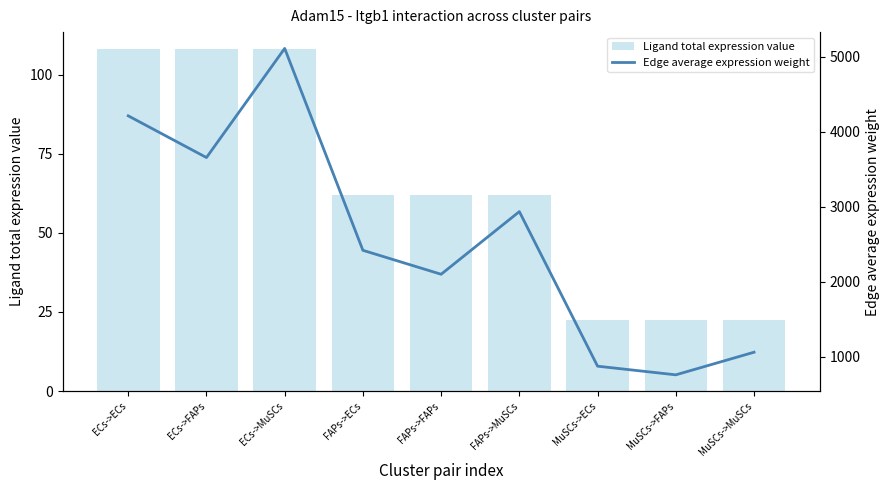

What value does the Edge average expression weight series have at ECs->ECs?

4213.1